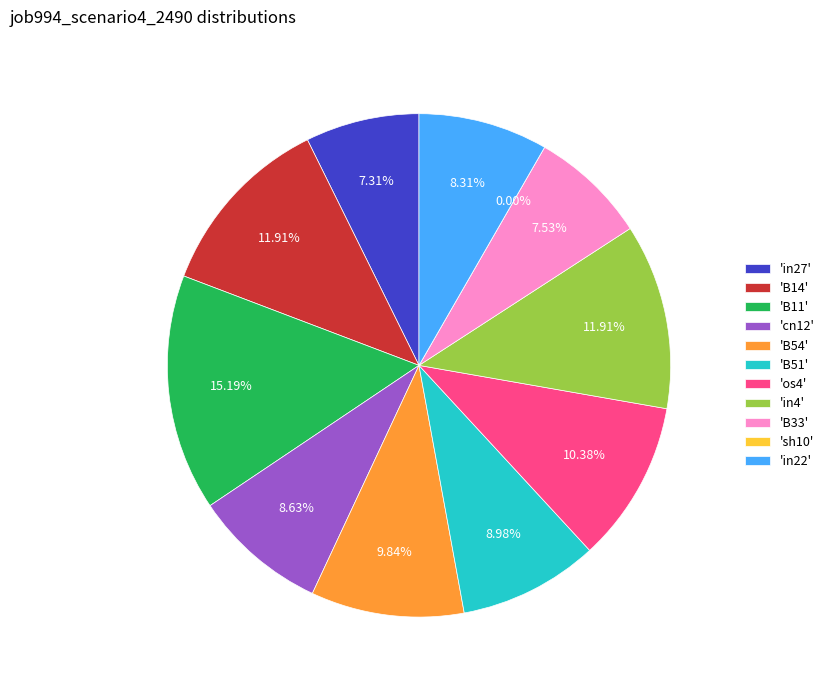

What percentage do cn12 and B33 together represent?

16.2%